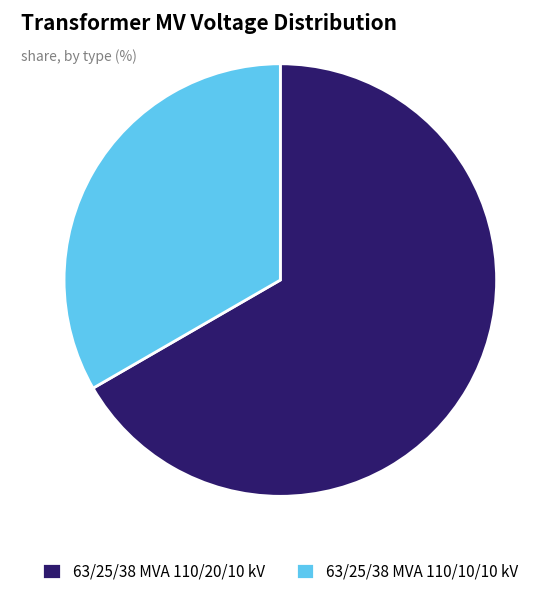

True or false: 63/25/38 MVA 110/10/10 kV accounts for 33% of the total.

True